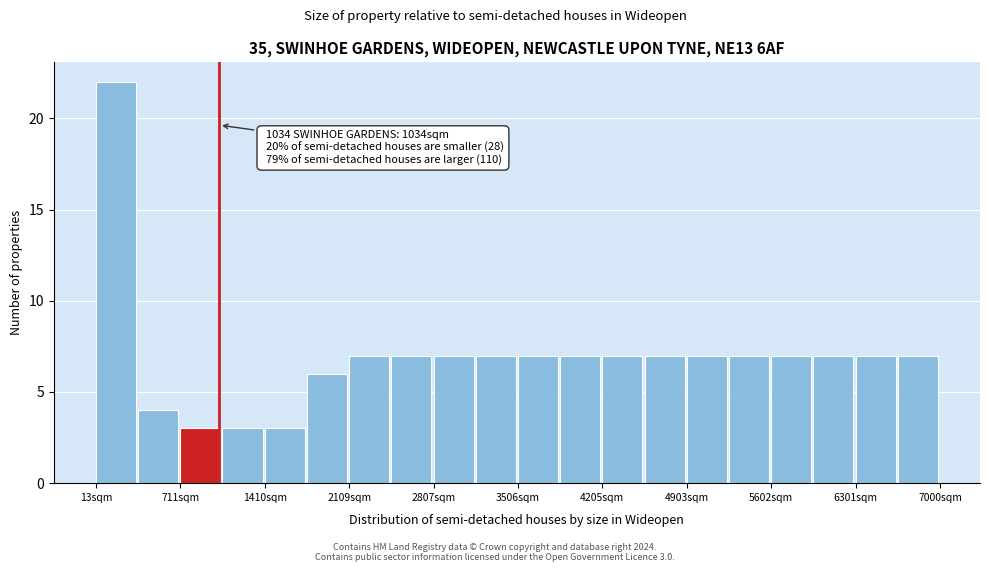

Around what value on the x-axis is the tallest bar? Give the approximate position of its centre, as read against the axis.

200